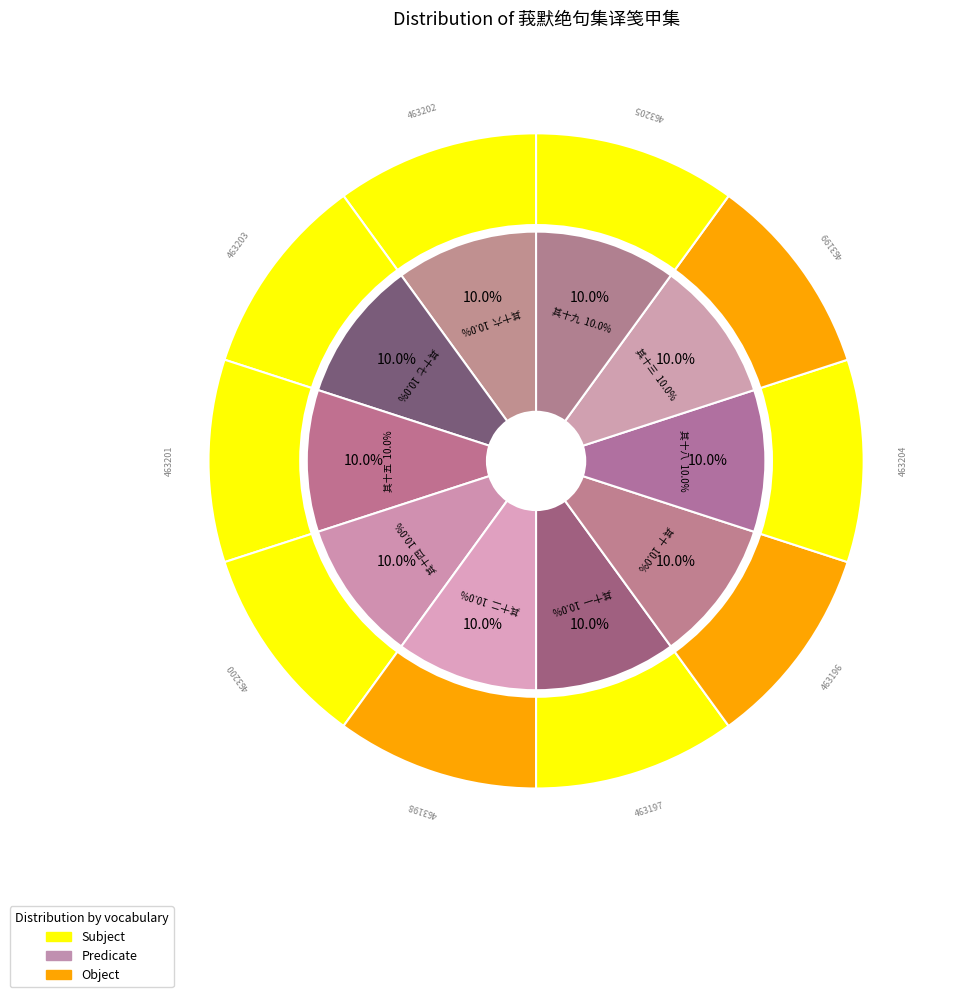

Which slice is the smallest?

莪默绝句集译笺甲集 其十